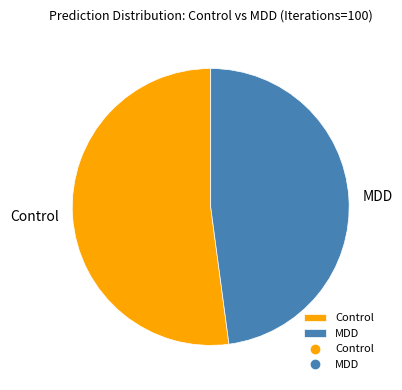

Rank the categories by value from highest to lowest.

Control, MDD